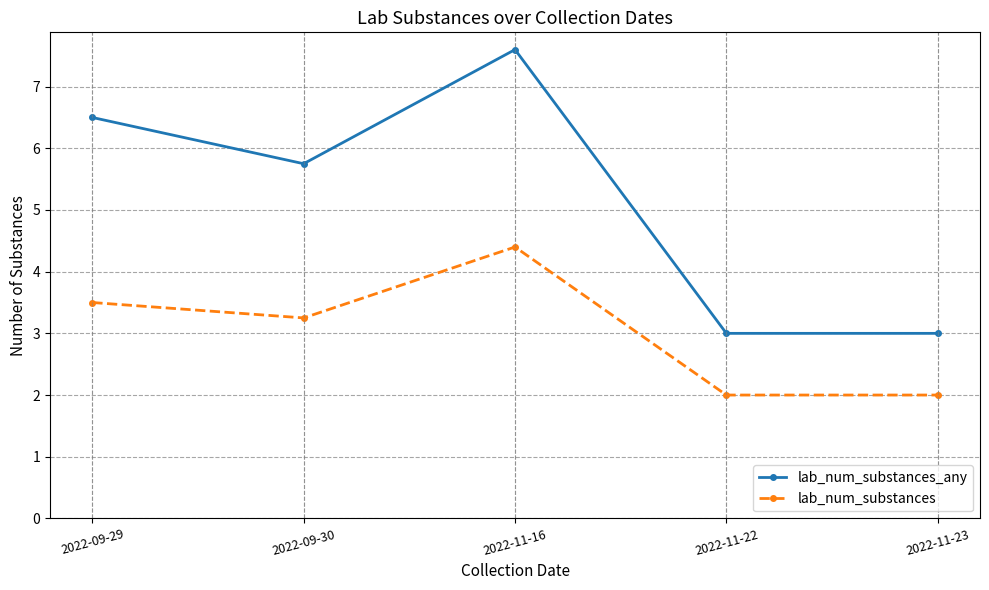

Where is lab_num_substances_any nearest to the value 5?

2022-09-30